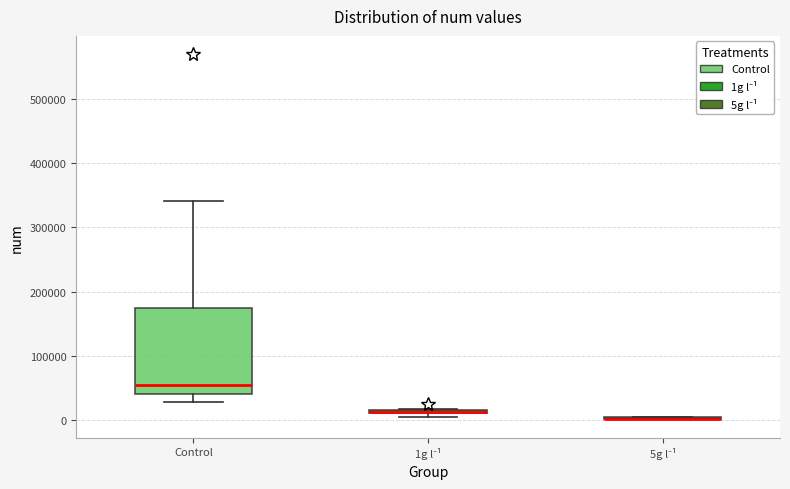

Where is the upper edge of the box for Control on the y-axis? The values are not printed on the chart, so give them approximately, as read against the axis.

170000